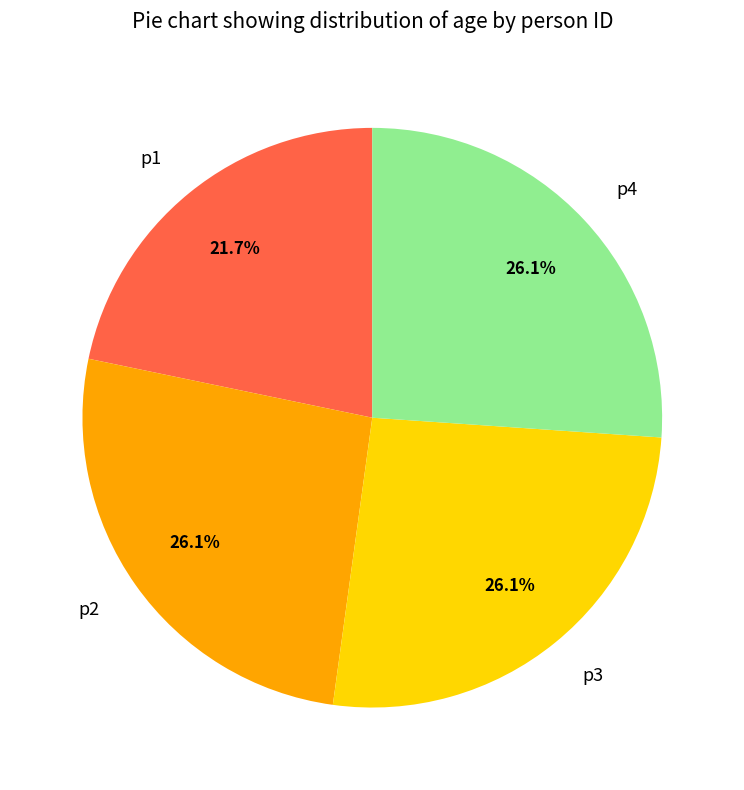

Is there a majority slice in this chart?

No